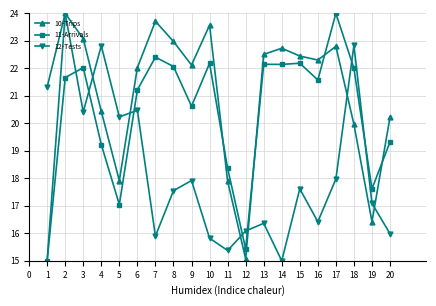

Between 15 and 16, which series saw the biggest shift?

12-Tests